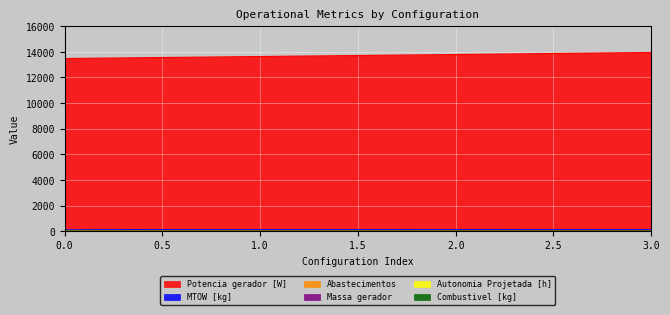

Which series has the largest total across all categories?

Potencia gerador [W]